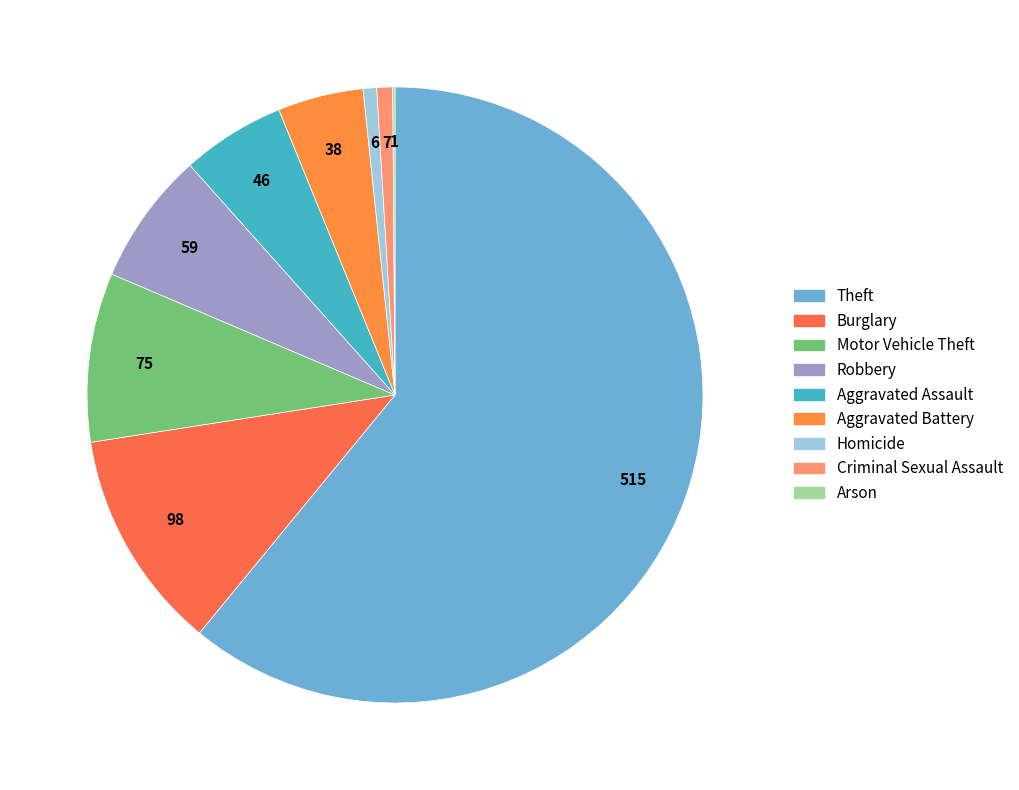

What is the change in value from Aggravated Assault to Aggravated Battery?

-8